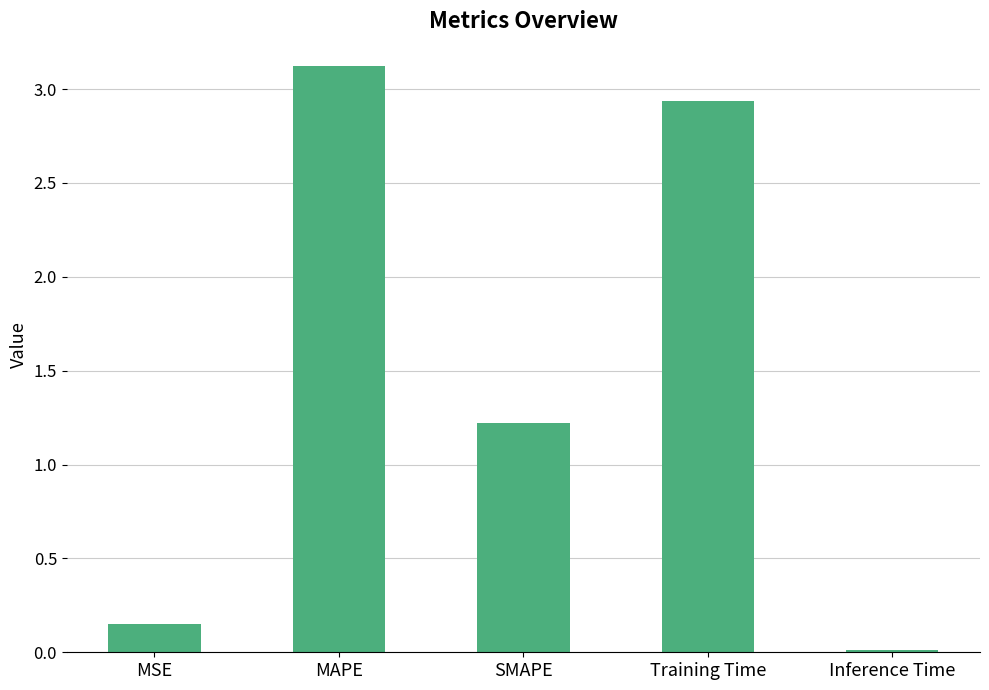

List the labels in order of value, largest first.

MAPE, Training Time, SMAPE, MSE, Inference Time